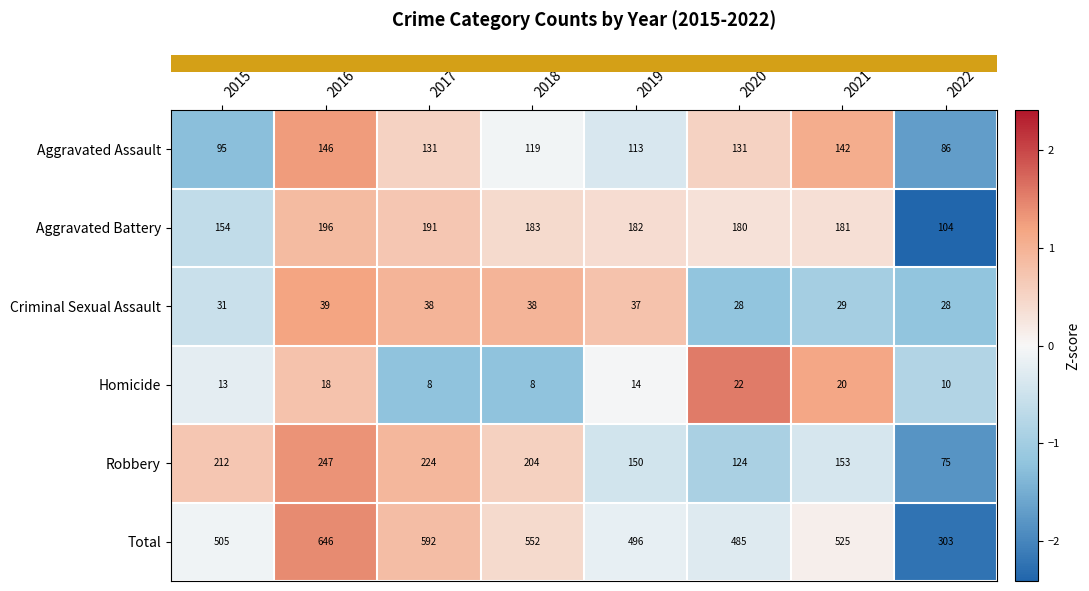

How many data points in Robbery are less than 204?

4